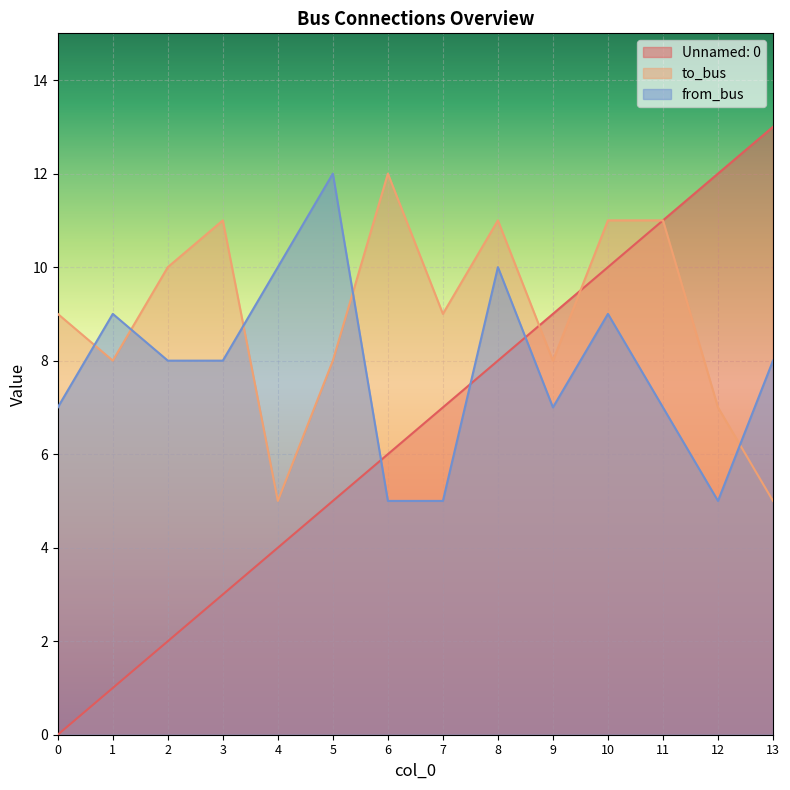

True or false: to_bus and Unnamed: 0 intersect in this chart.

True